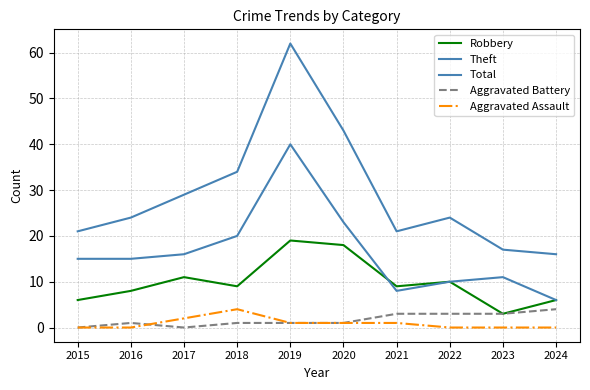

Does the chart have visible grid lines?

Yes